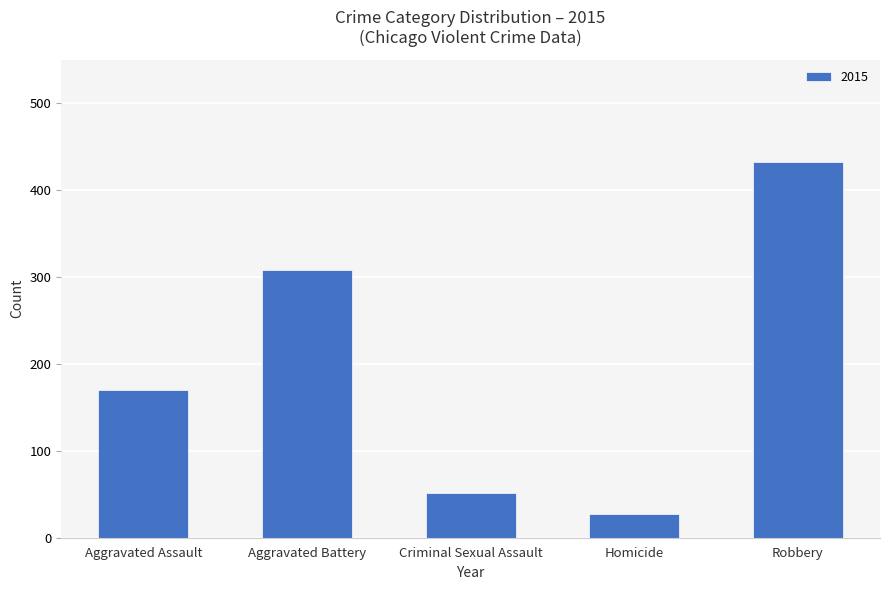

List the labels in order of value, smallest first.

Homicide, Criminal Sexual Assault, Aggravated Assault, Aggravated Battery, Robbery